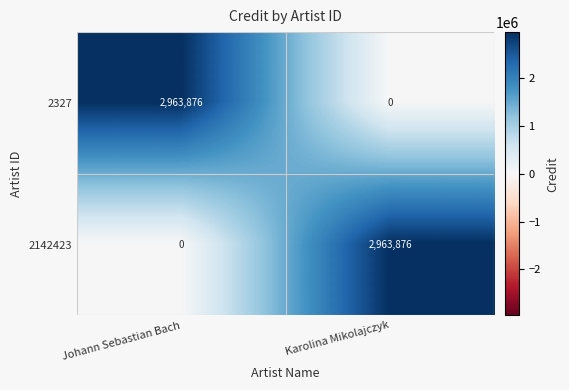

What is the difference between the maximum and minimum values in the 2327 series?

2963876